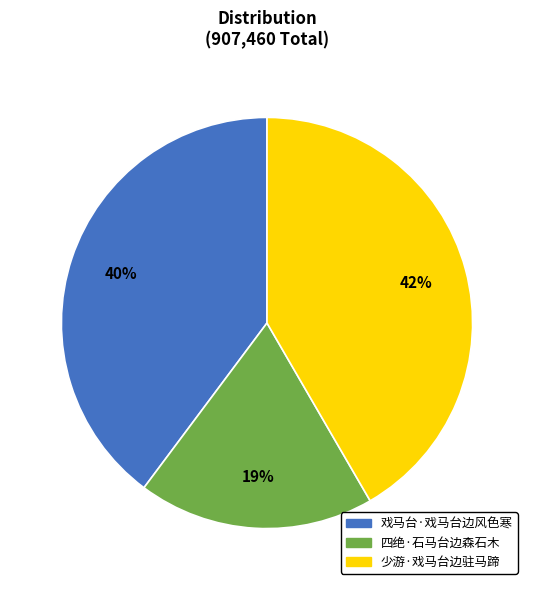

Does 戏马台·戏马台边风色寒 account for over 50% of the chart?

No